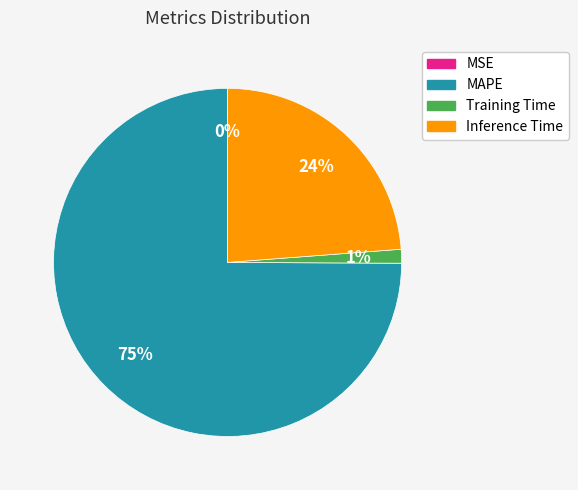

Is there any slice that represents more than half of the pie?

Yes